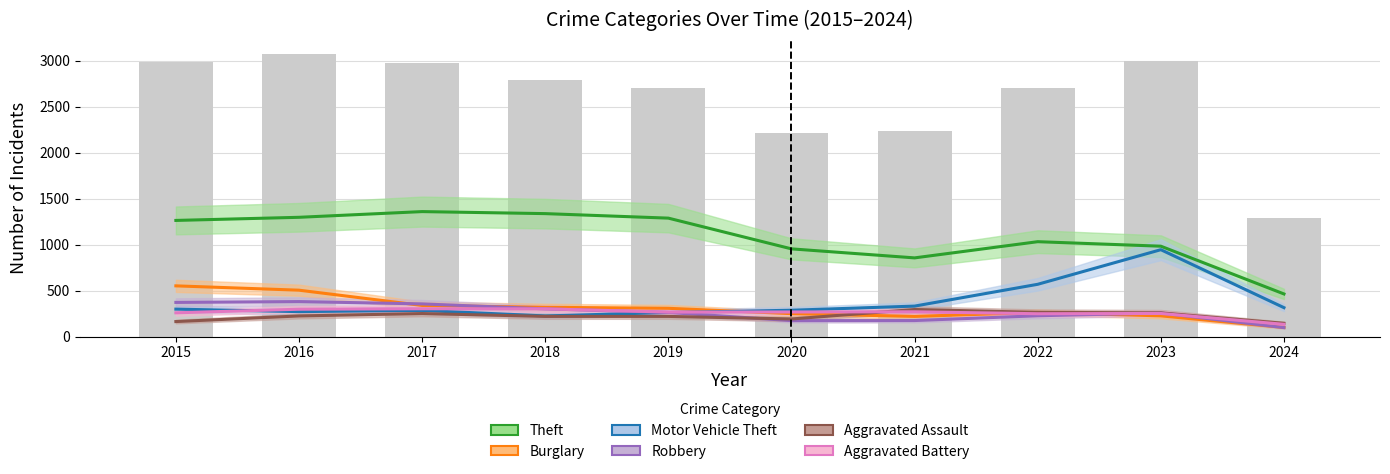

What is the difference between the maximum and minimum values in the Motor Vehicle Theft series?

720